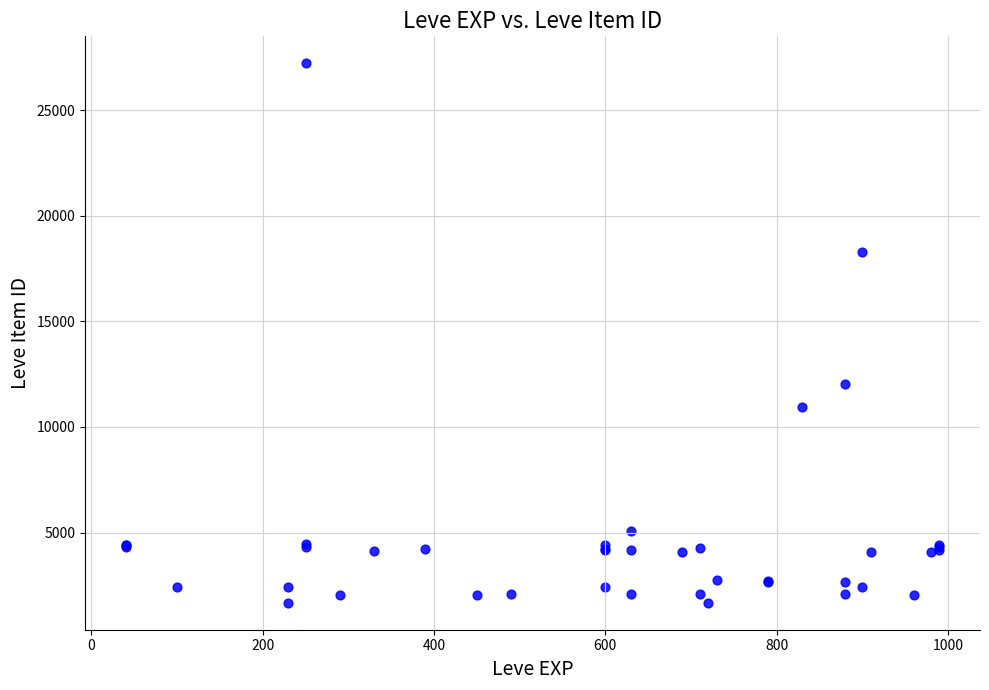

What Y value in the scatter plot is closest to 14448?

12018